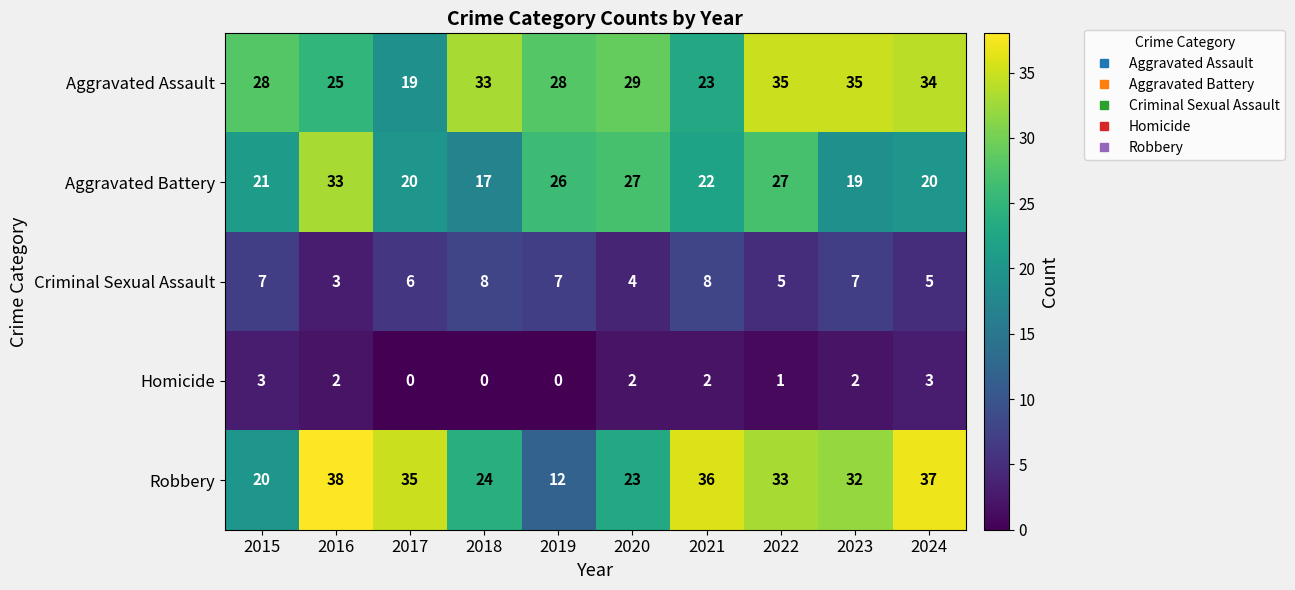

True or false: Aggravated Battery has a value of 13 at 2015.

False